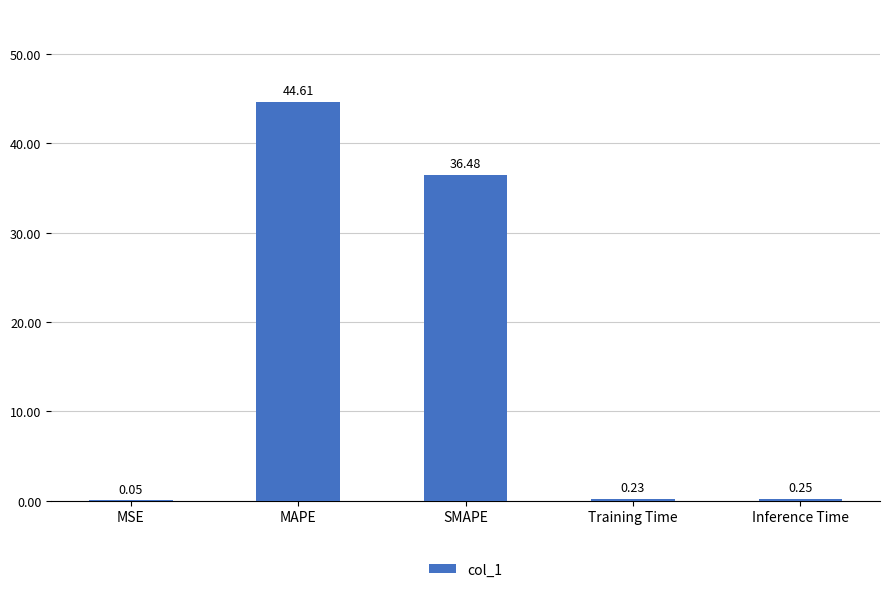

What is the sum of all values?

81.6